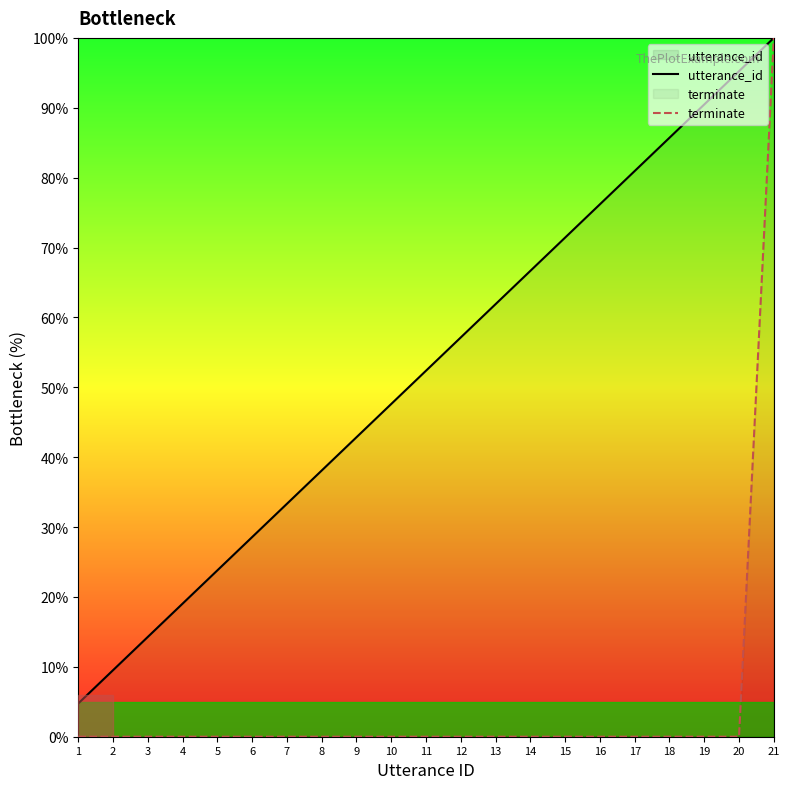

Is this an area chart (filled region under the line)?

No